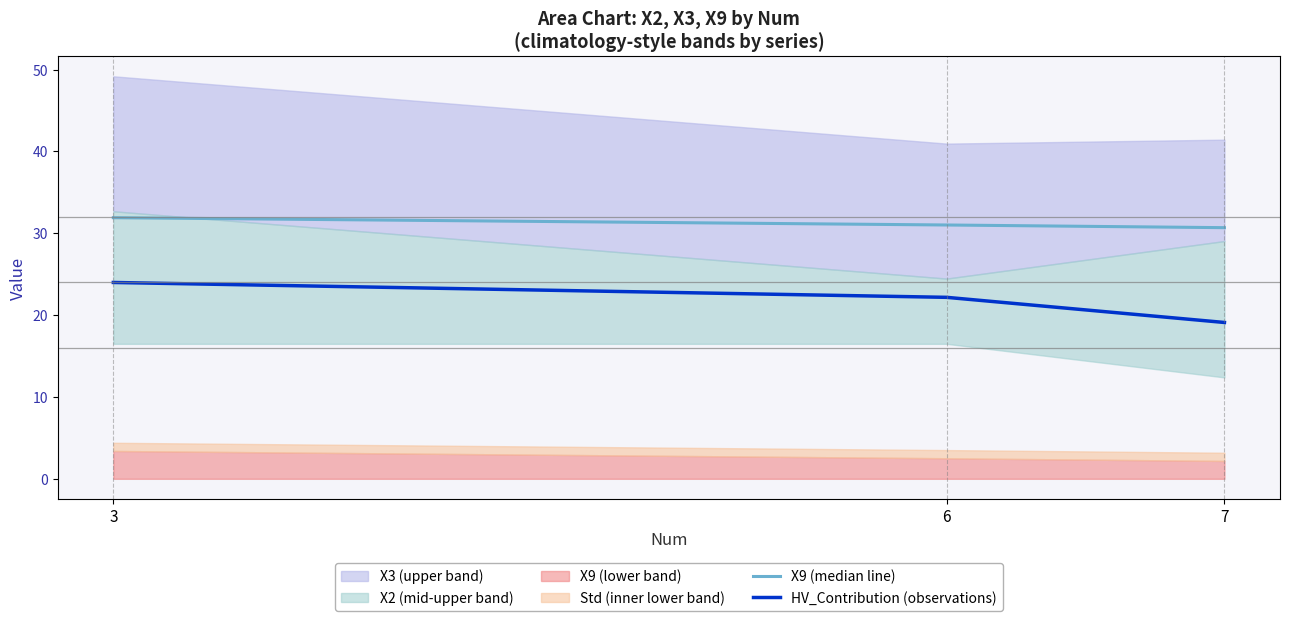

True or false: HV_Contribution (observations) has a value of 24.0 at 3.

True